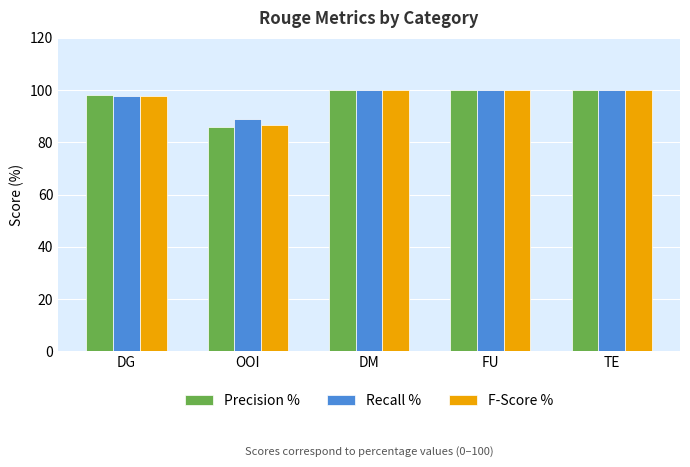

What are all the series names shown in the legend?

Precision %, Recall %, F-Score %